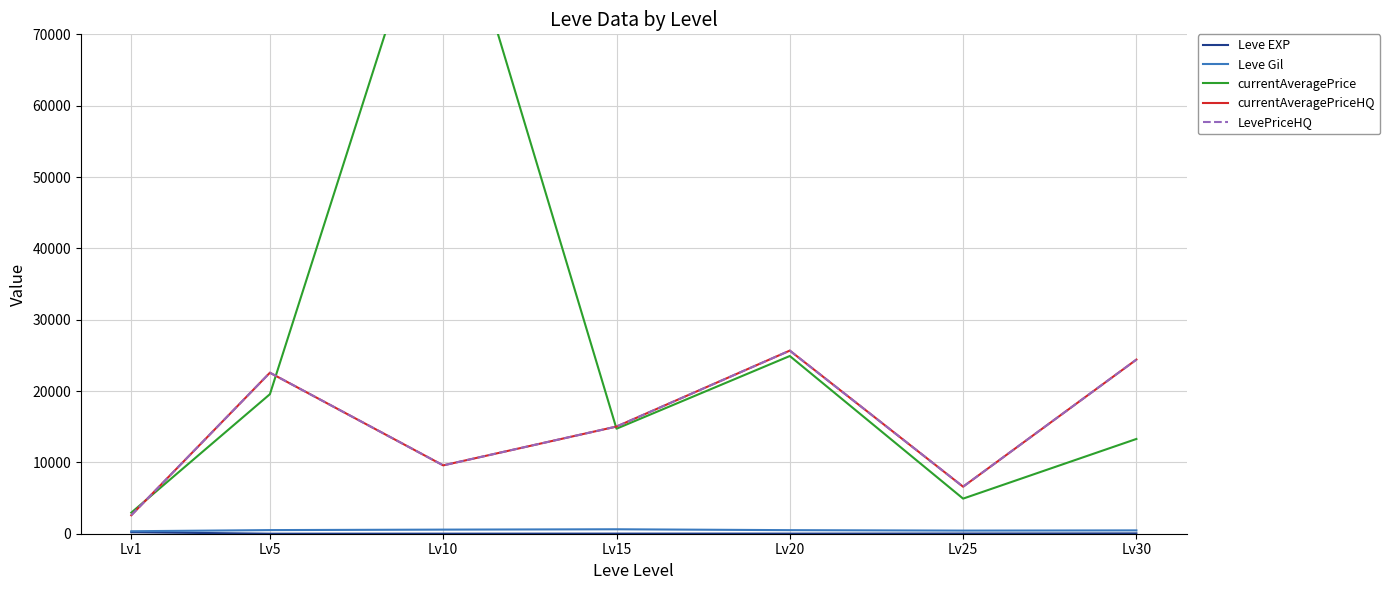

The currentAveragePrice series shows 13282.2 at Lv30. True or false?

True